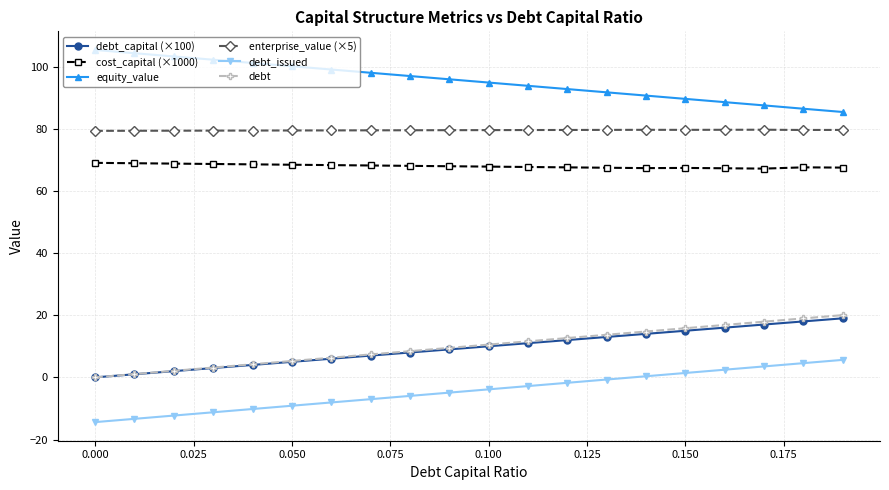

How many values in debt_capital (×100) are above zero?

19